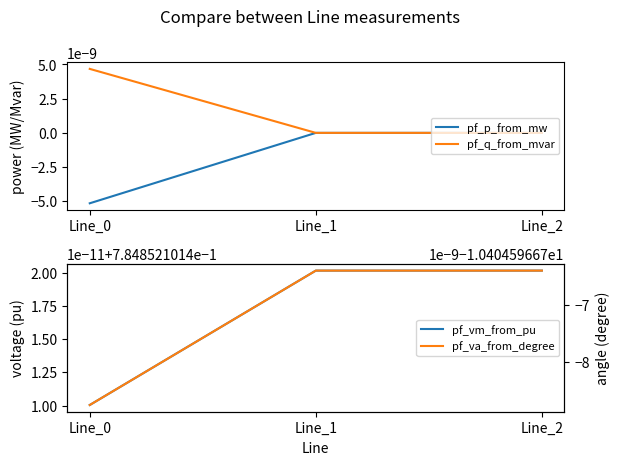

Rank the series by their maximum value, from lowest to highest.

pf_va_from_degree, pf_p_from_mw, pf_q_from_mvar, pf_vm_from_pu